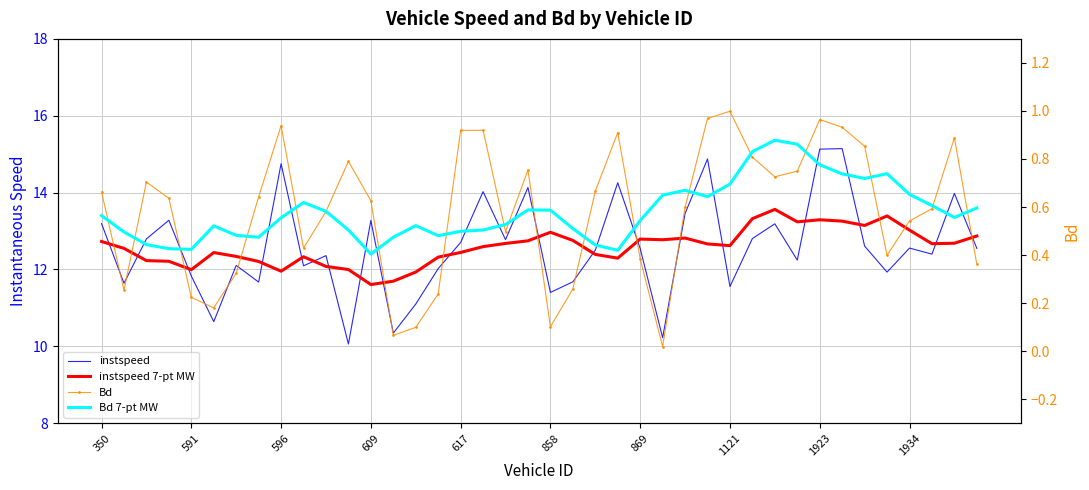

What is the average value of the instspeed 7-pt MW series?

12.6